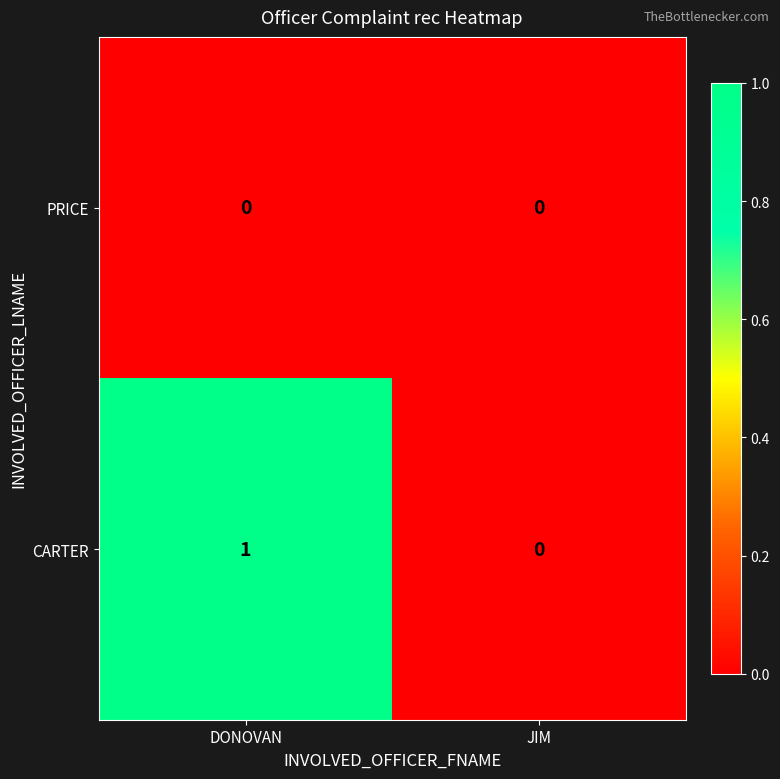

Rank the series by their maximum value, from lowest to highest.

PRICE, CARTER